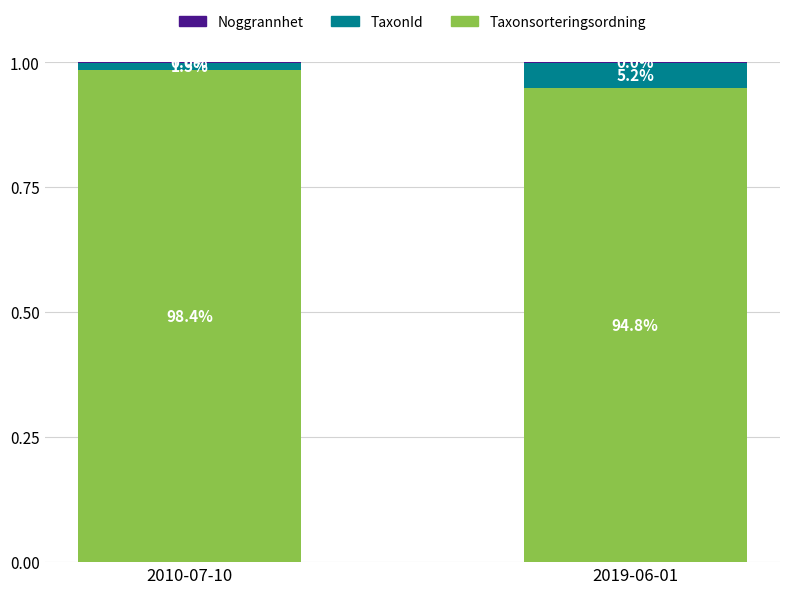

True or false: Noggrannhet has a value of 0.0 at 2010-07-10.

False